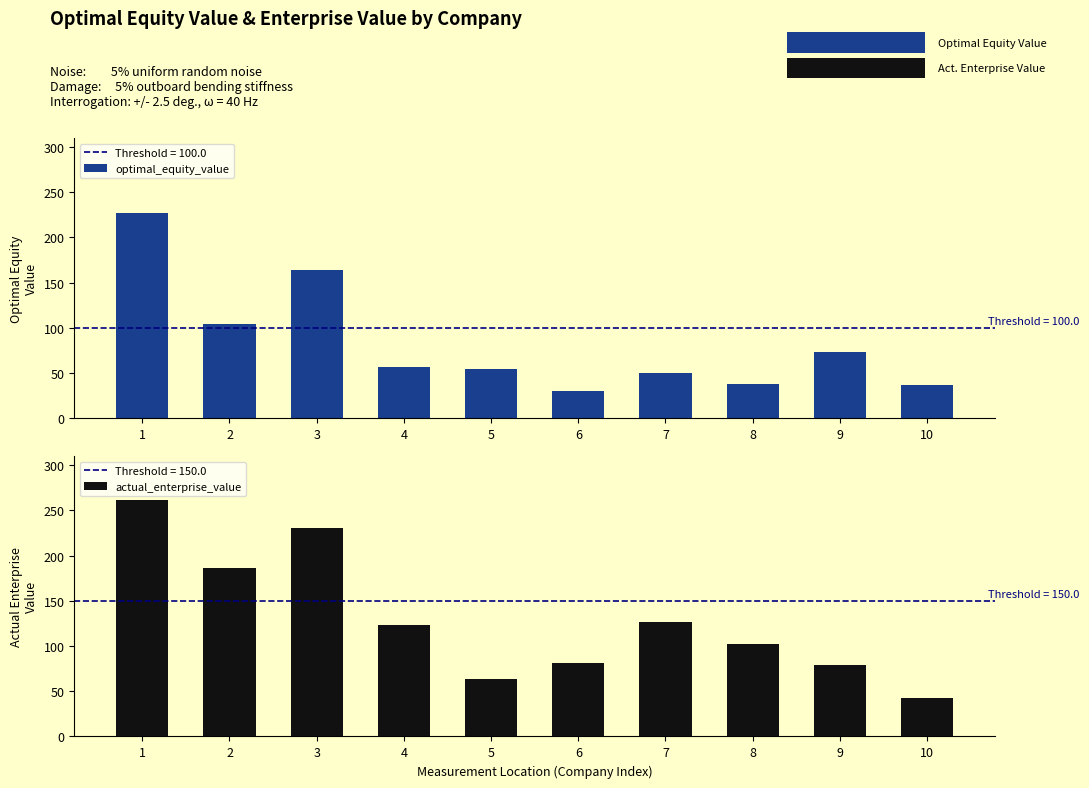

Reading left to right, list all the values displayed in this chart.

optimal_equity_value: 1=227.2	2=104.8	3=163.7	4=57.1	5=54.9	6=29.9	7=50.7	8=37.5	9=73.0	10=37.4
actual_enterprise_value: 1=261.3	2=186.6	3=231.0	4=123.4	5=63.3	6=80.8	7=126.3	8=102.4	9=78.7	10=42.5